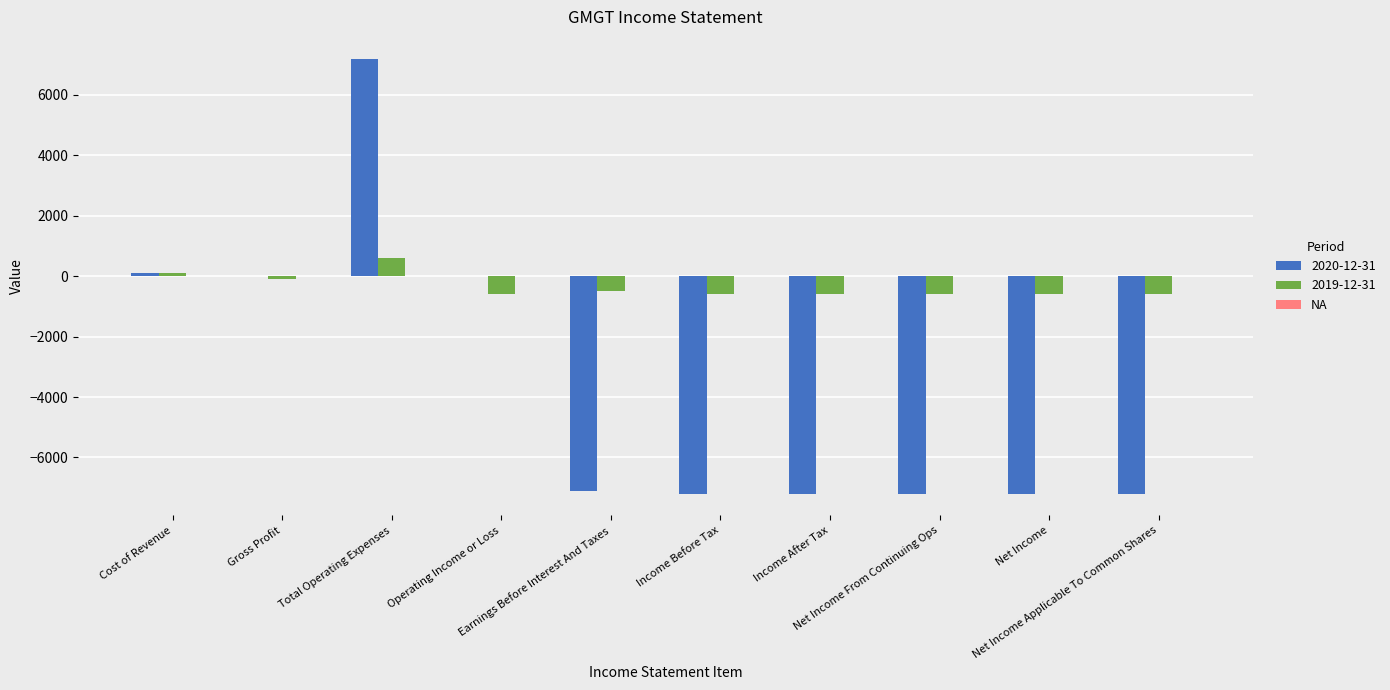

Which series has the largest total across all categories?

2019-12-31